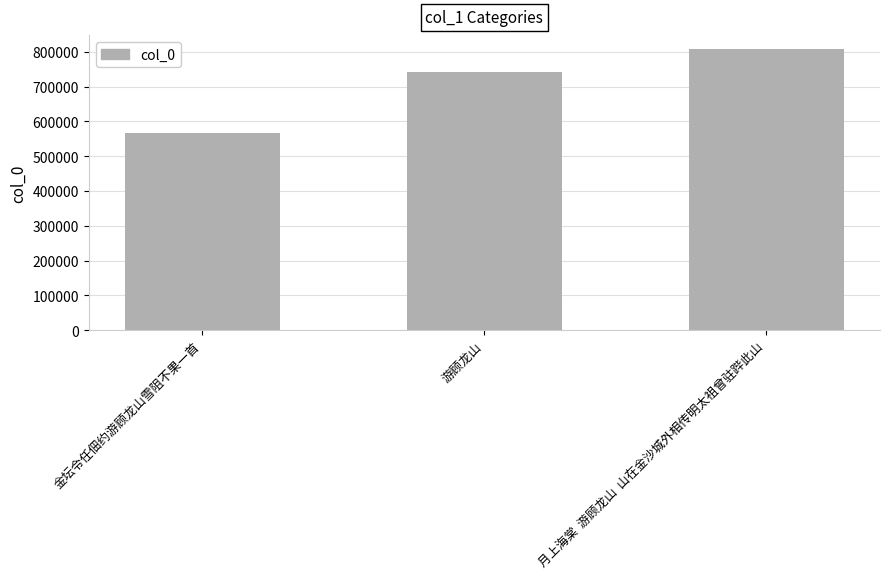

How many distinct data groups are displayed?

1